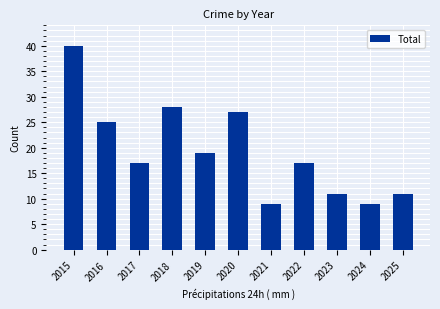

What is the value of the 10th bar from the left?

9